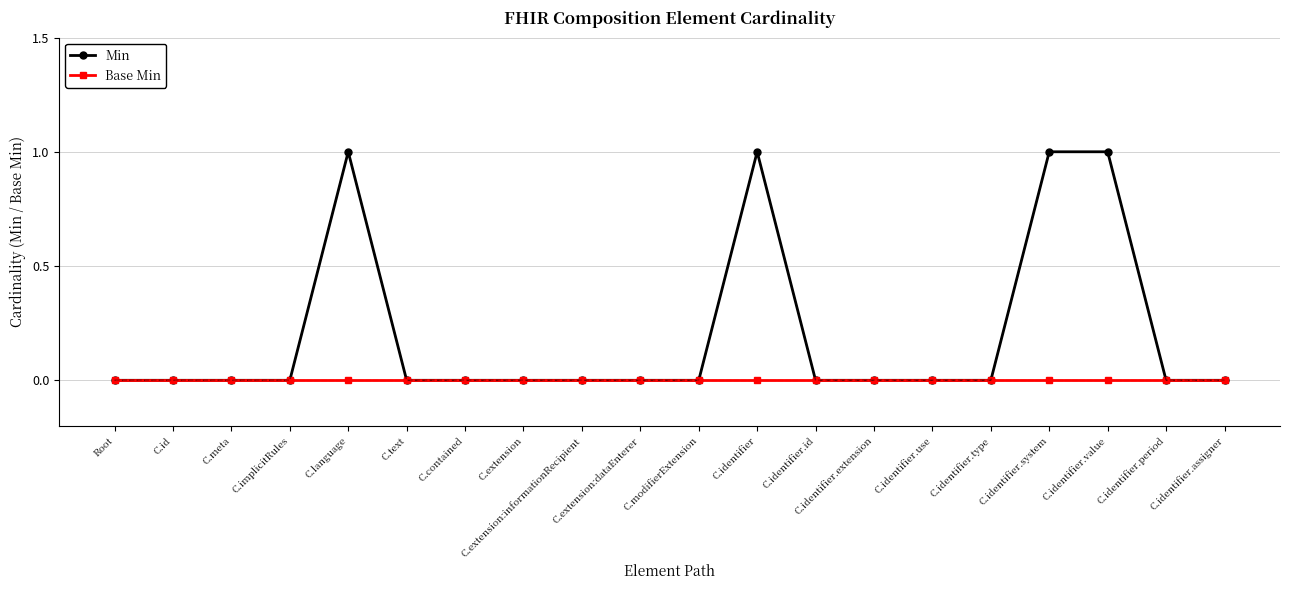

Which series has the largest total across all categories?

Min